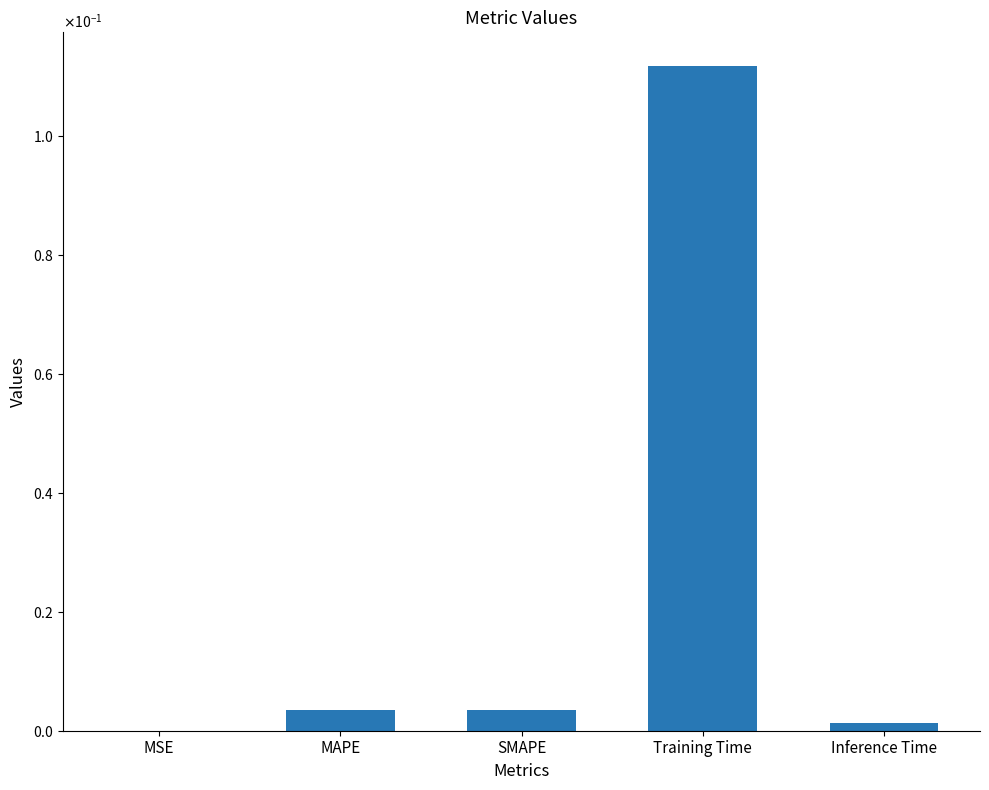

Are the bars grouped side by side (vs. stacked)?

No